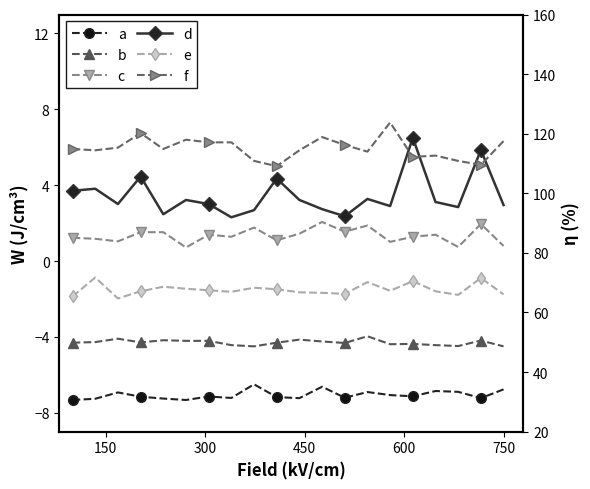

What are all the series names shown in the legend?

a, b, c, d, e, f